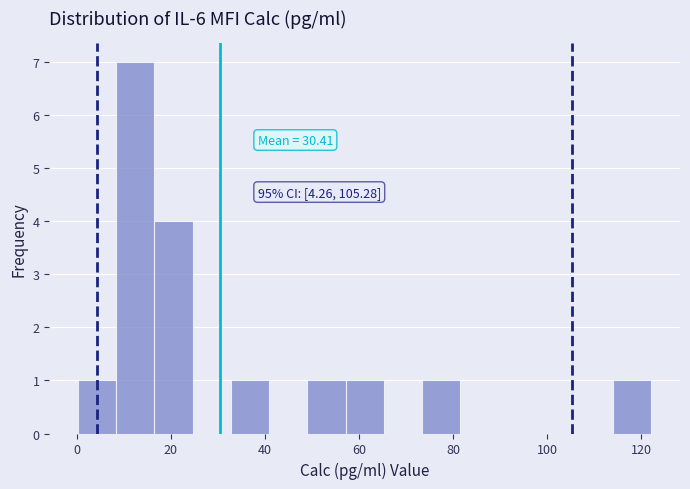

Over which range of the x-axis is the bar tallest?

8 to 16